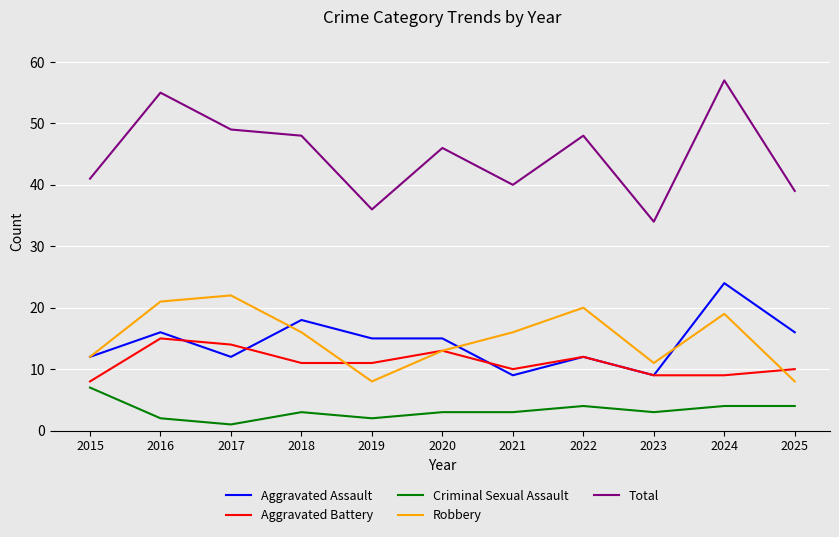

Count the Aggravated Battery values in the range 9 to 13.

8